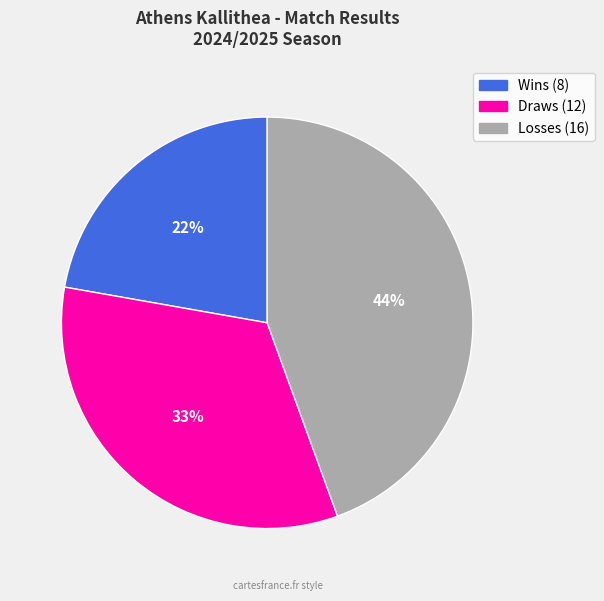

To the nearest percent, what is the difference between the largest and smallest slice percentages?

22%